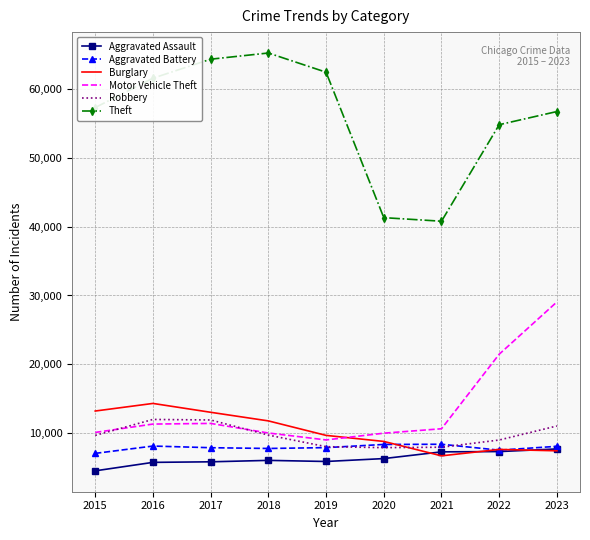

How many categories are shown in the chart?

9